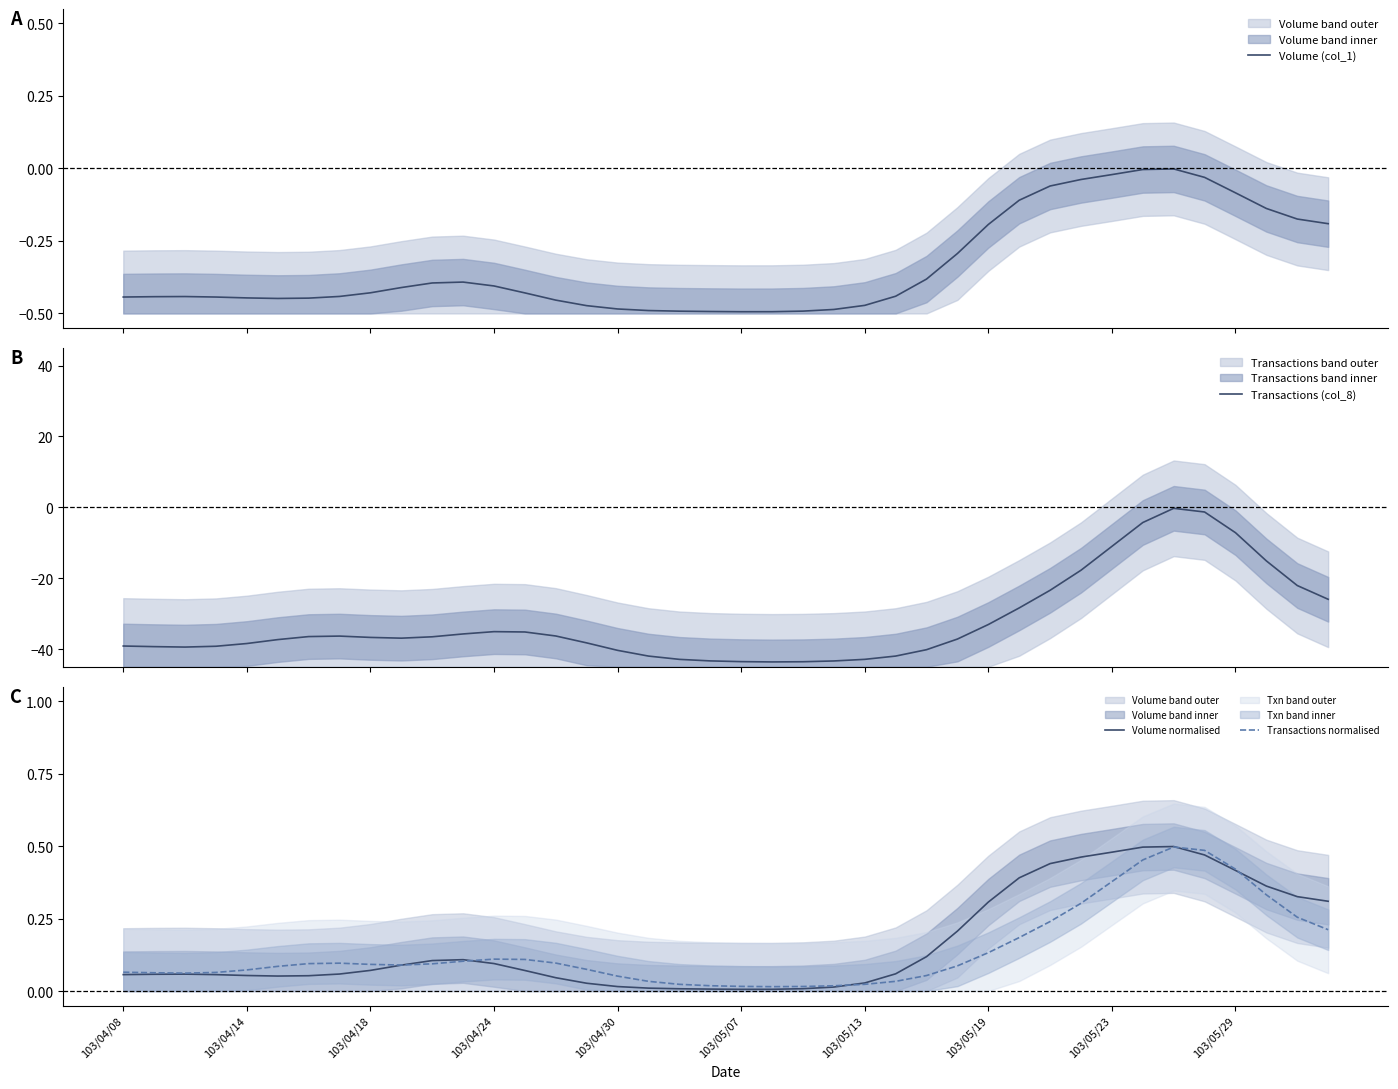

The Transactions normalised series shows 0.1 at 103/04/24. True or false?

True